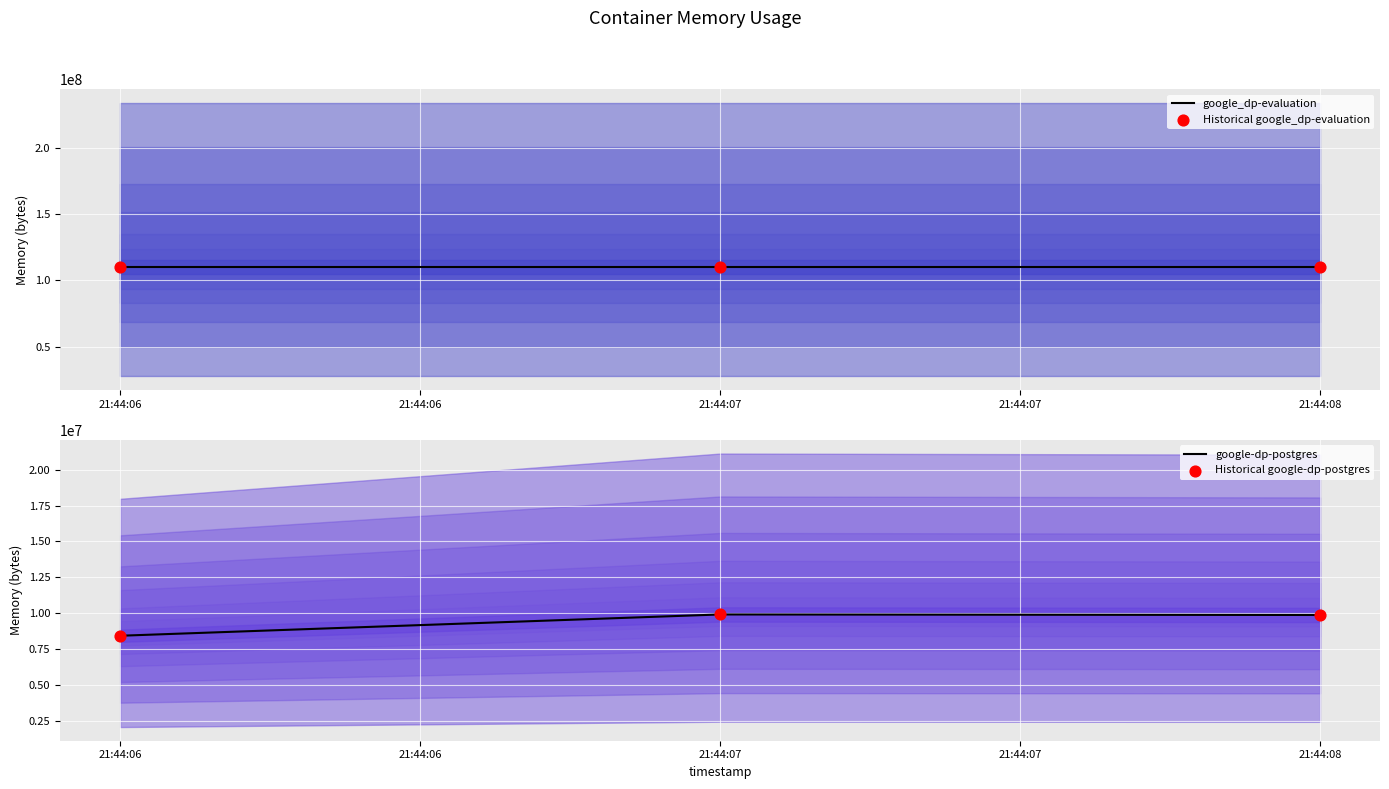

What are all the series names shown in the legend?

google_dp-evaluation, Historical google_dp-evaluation, google-dp-postgres, Historical google-dp-postgres